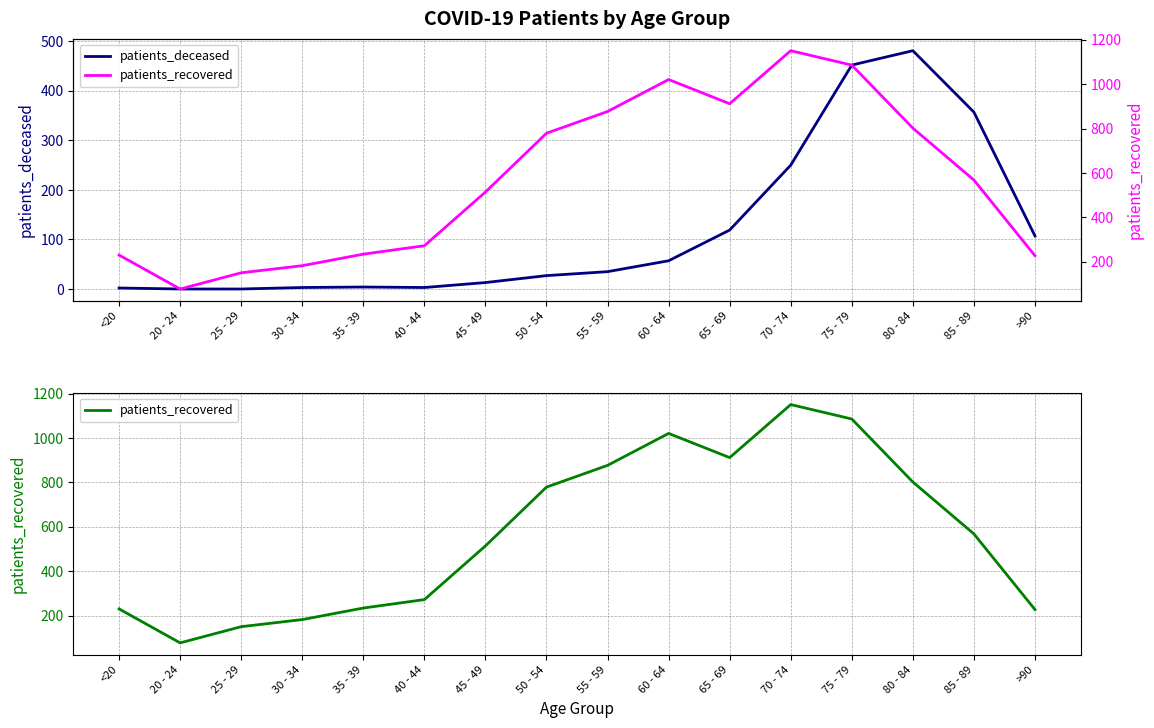

True or false: patients_deceased has a value of 107 at >90.

True